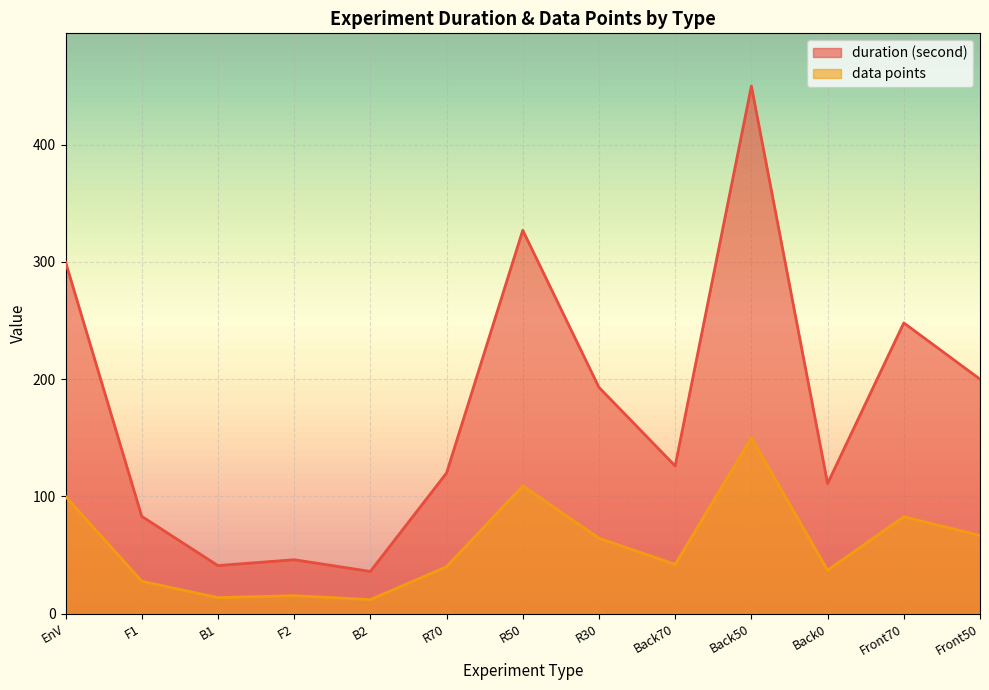

Between R70 and Back0, which series saw the biggest shift?

duration (second)